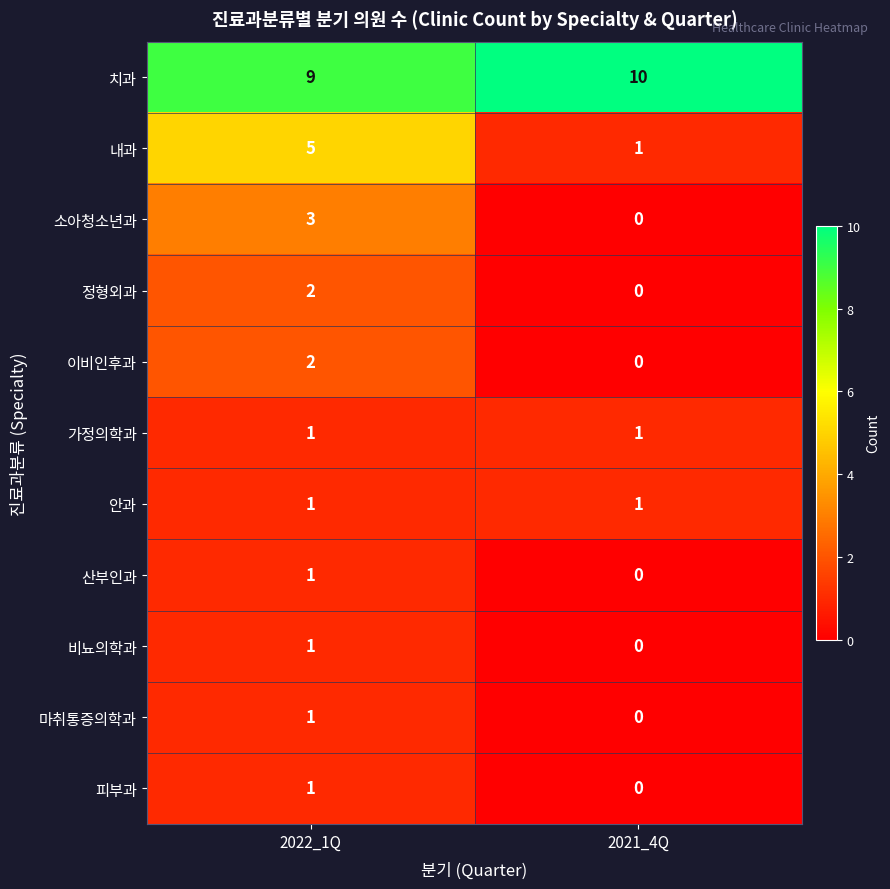

What is the spread (max minus min) of values at 2021_4Q?

10